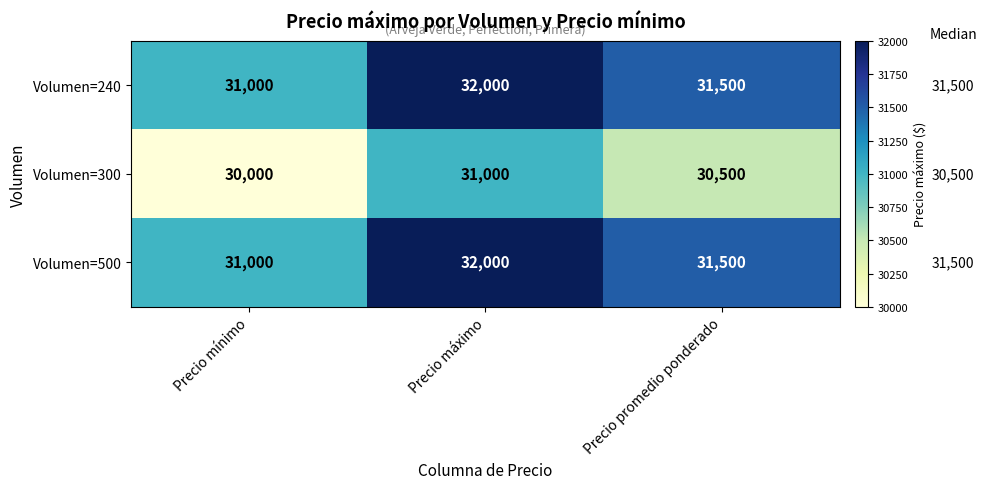

What is the greatest value displayed?

32000